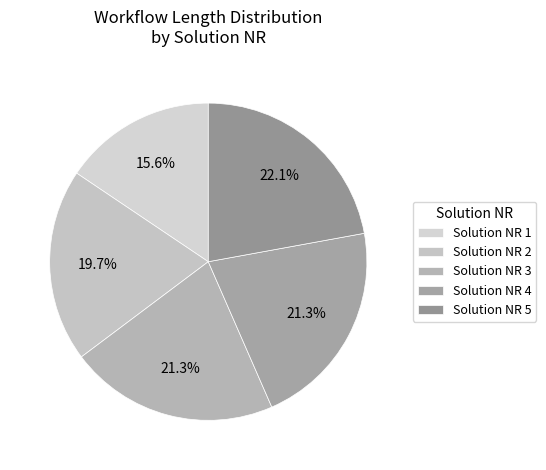

Count the number of slices in the pie.

5